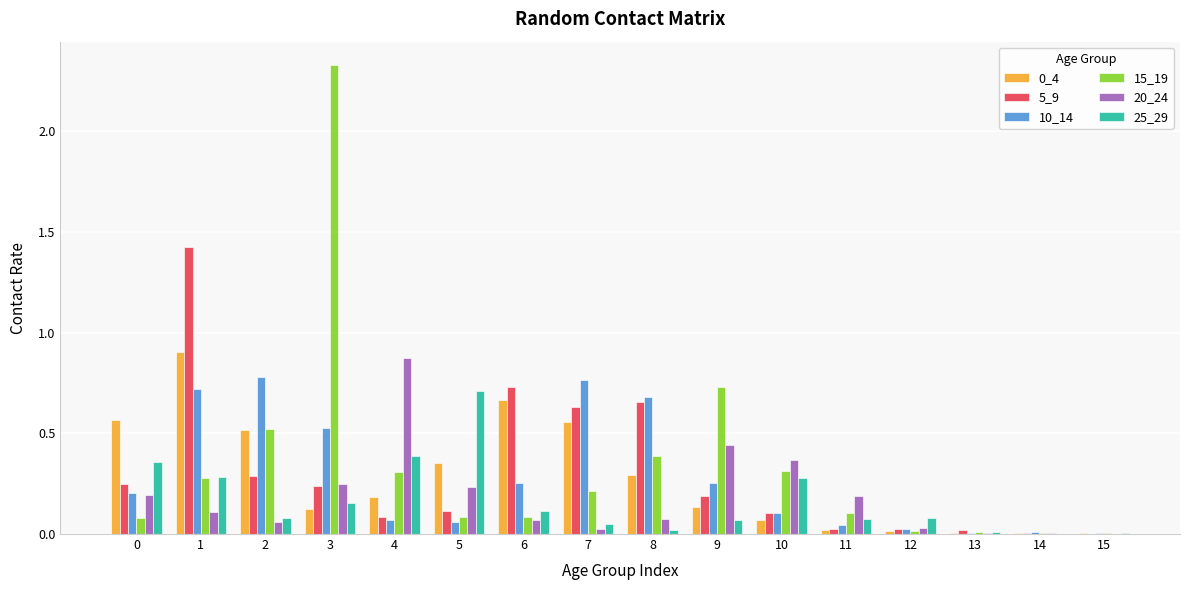

How many groups of bars are there?

16